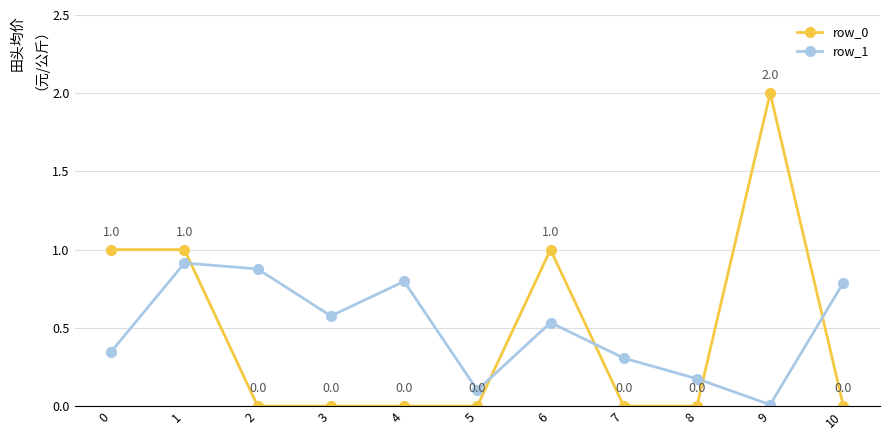

True or false: row_1 has more than 0 points higher than both neighbors.

True